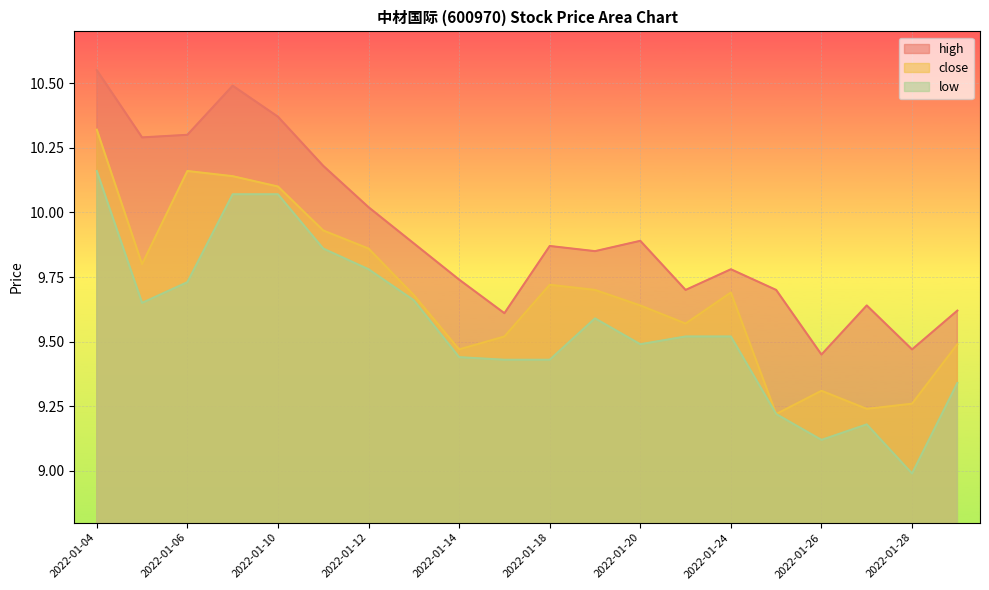

The low series shows 6.8 at 2022-01-04. True or false?

False